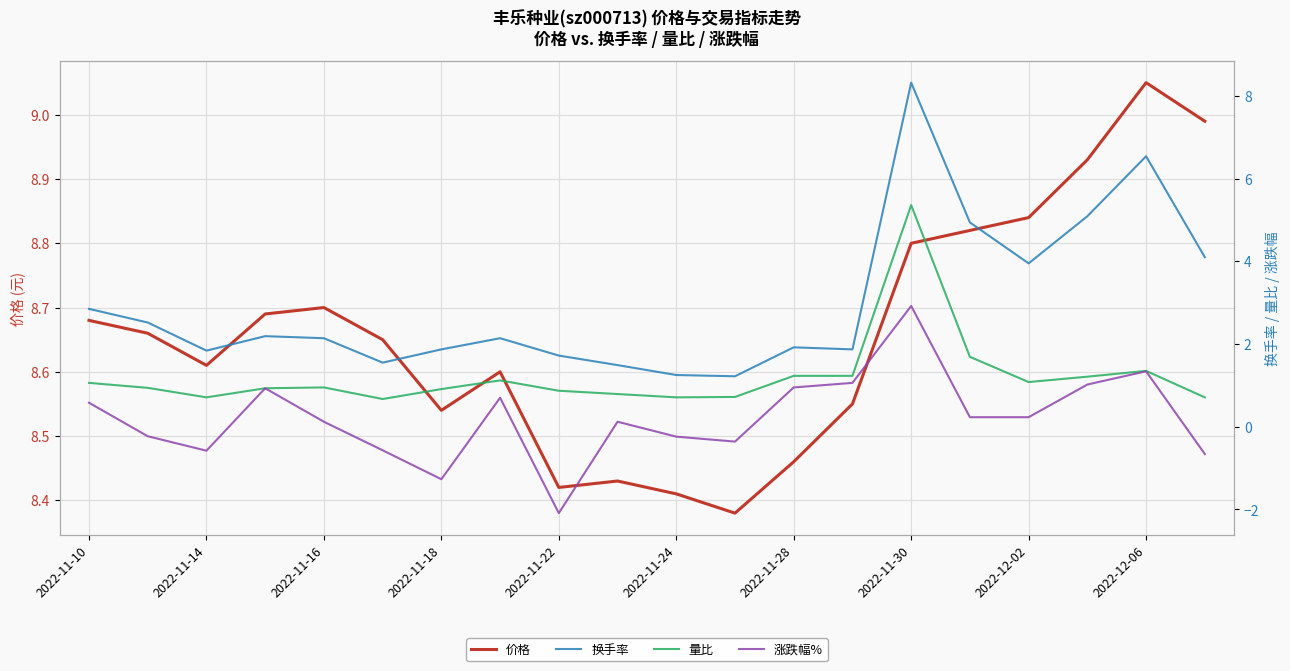

The 价格 series shows 11.6 at 2022-11-10. True or false?

False